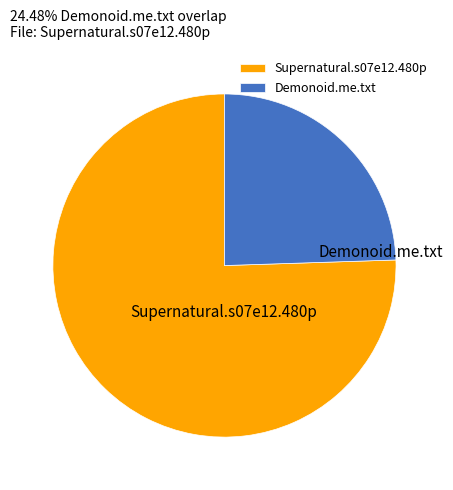

True or false: Demonoid.me.txt accounts for 35% of the total.

False